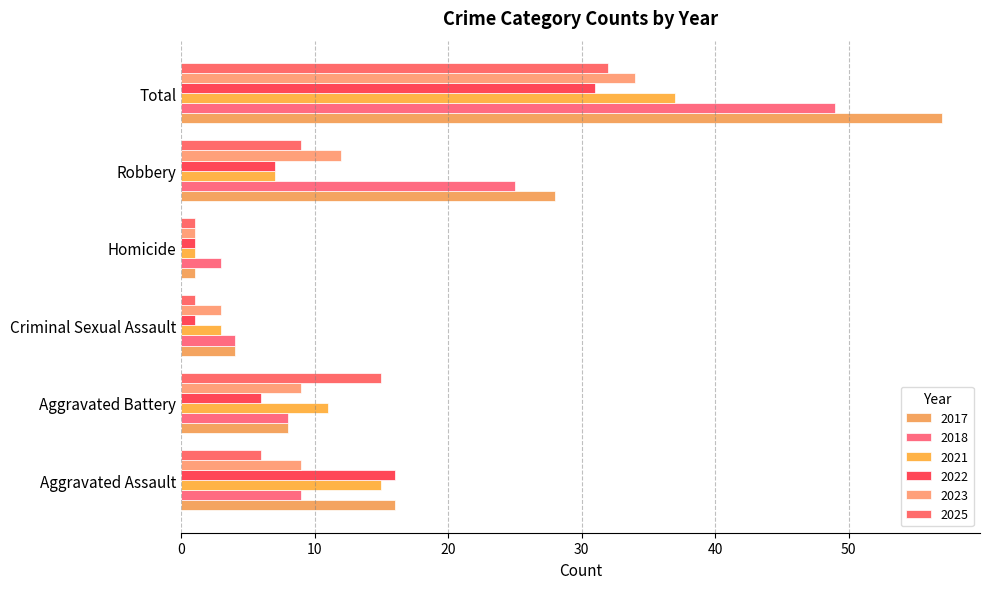

What is the difference between the highest and lowest values at Total?

26